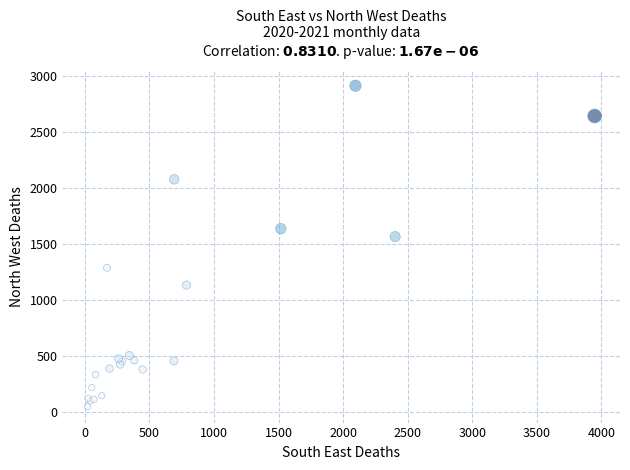

What Y value in the scatter plot is closest to 1480?

1565